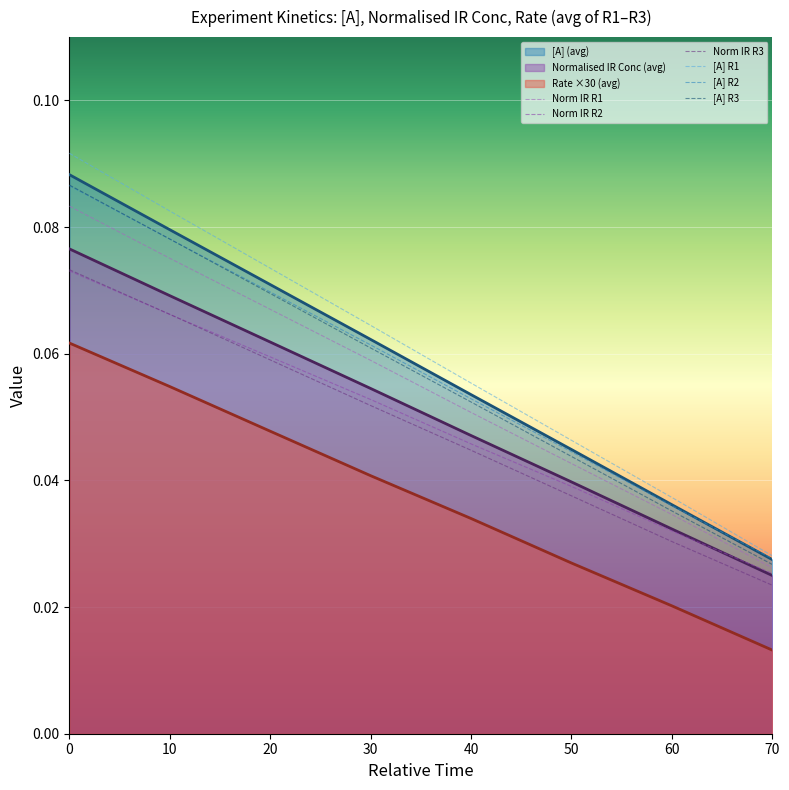

What is the maximum value for [A] R2?

0.1